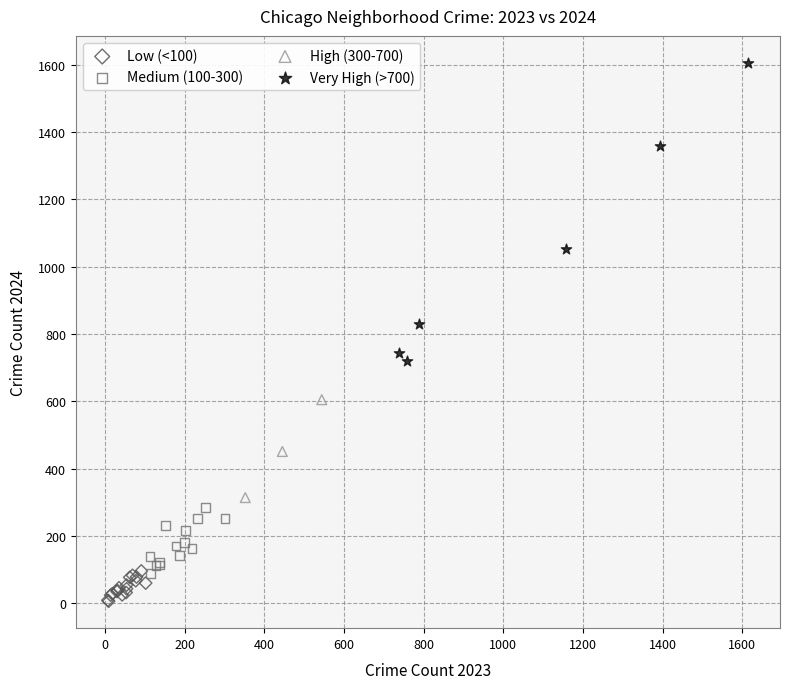

Which series reaches the maximum Y coordinate?

Very High (>700)